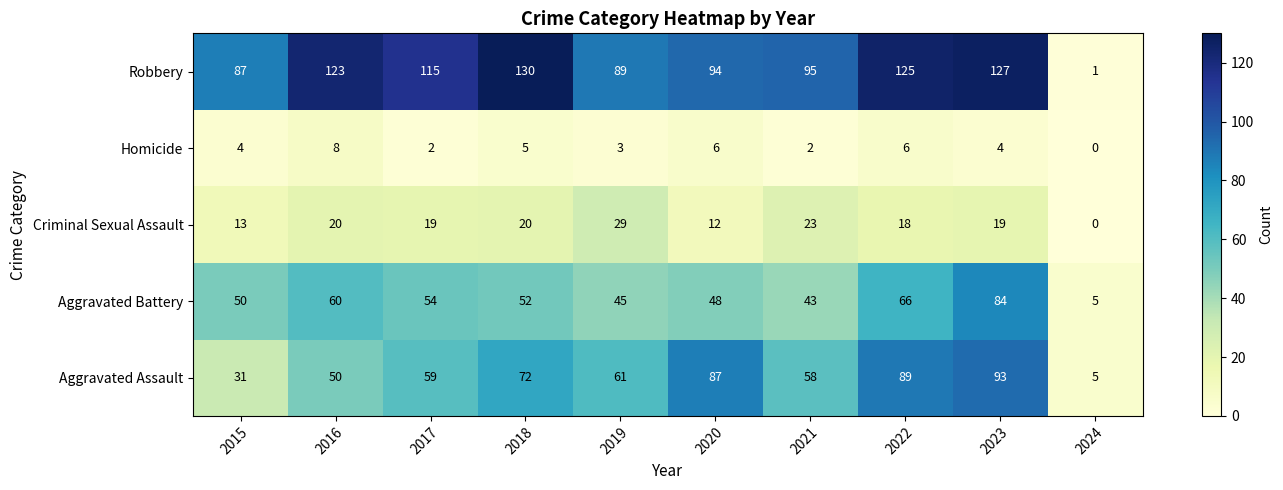

What is the sum of the Criminal Sexual Assault values at 2021 and 2020?

35